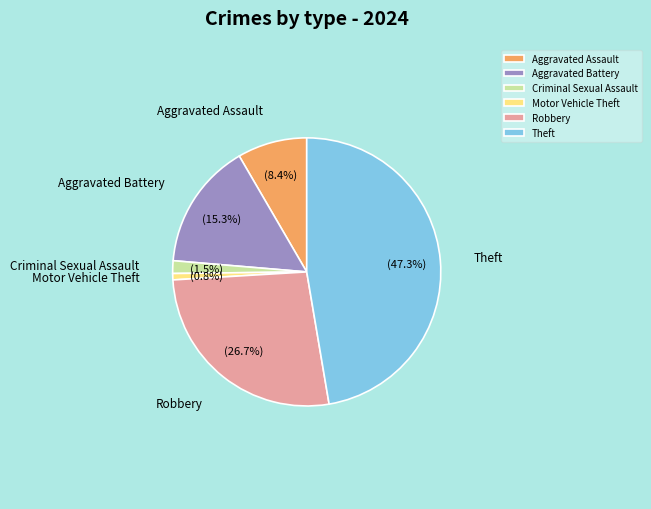

Between Theft and Motor Vehicle Theft, which is larger?

Theft